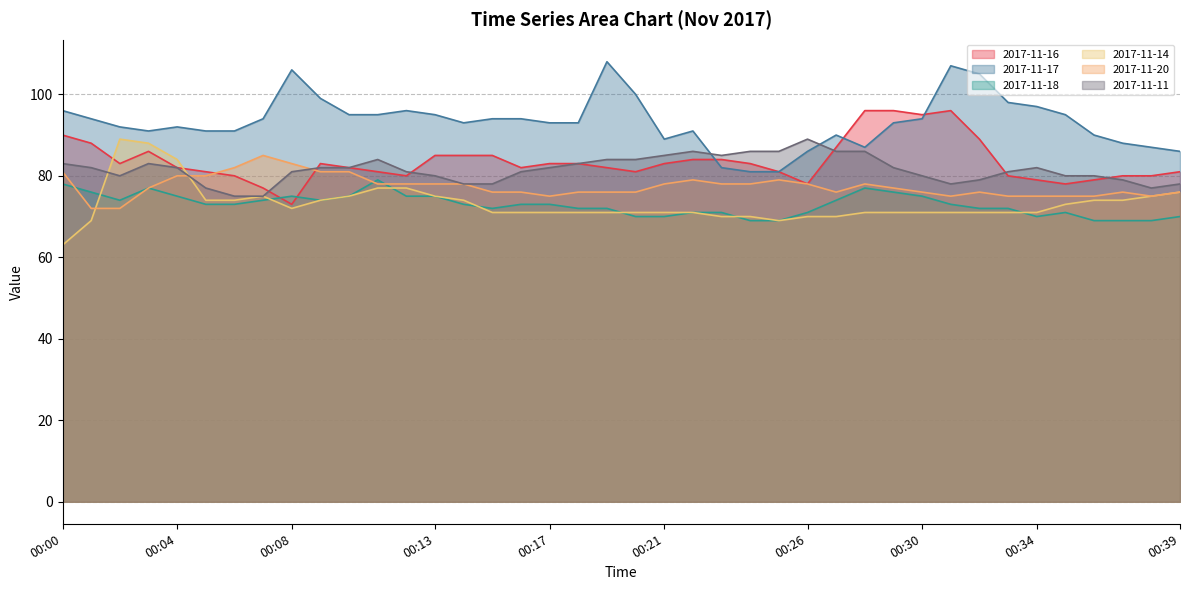

Rank the series at 00:30 from lowest to highest value.

2017-11-14, 2017-11-18, 2017-11-20, 2017-11-11, 2017-11-17, 2017-11-16